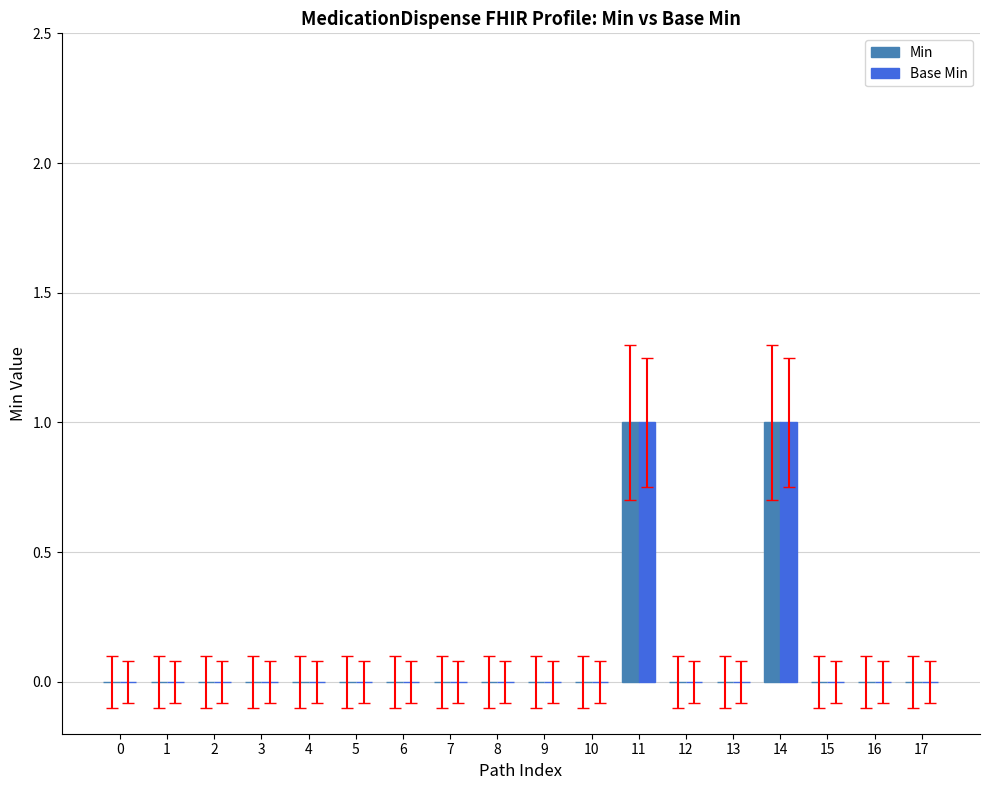

What is the sum of all Min values?

2